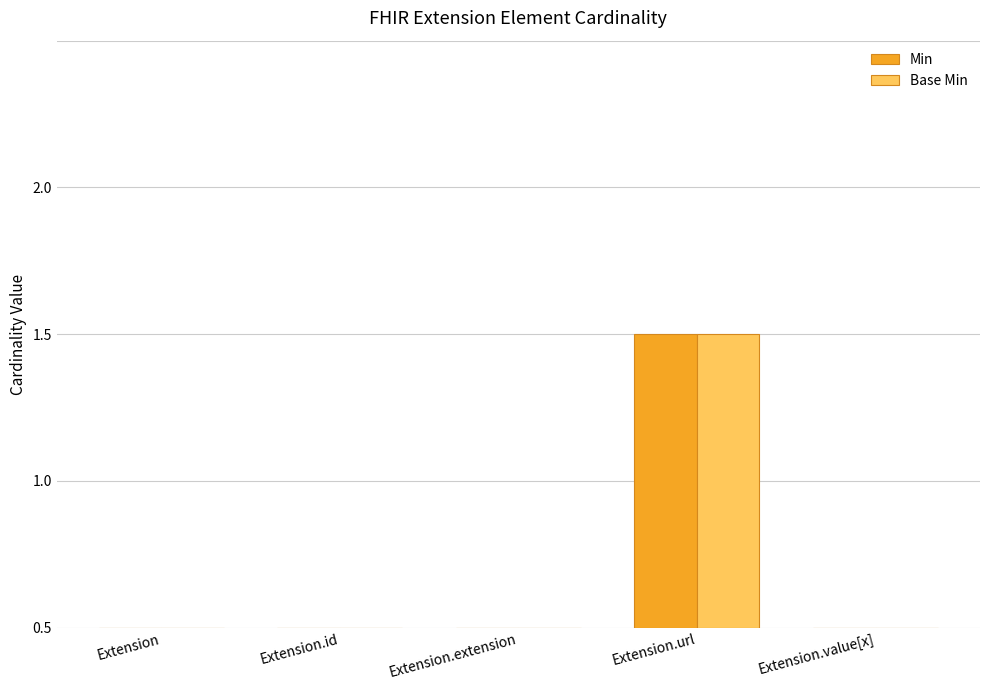

Which series has the largest range (max minus min)?

Min